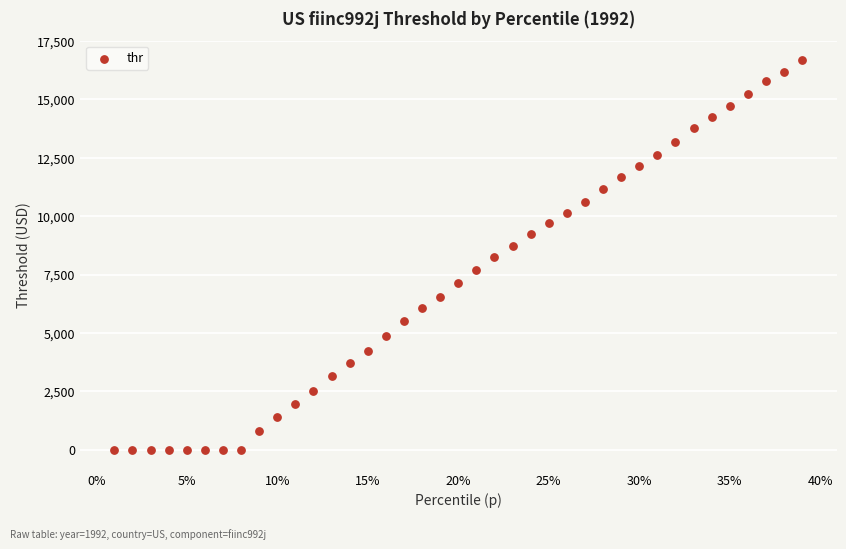

What is the range of Y values (max minus min)?

16677.4